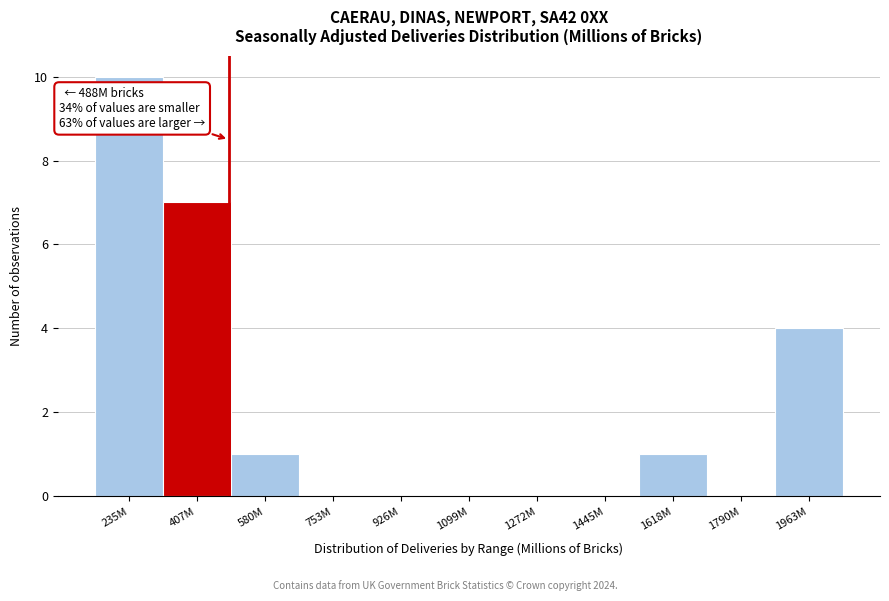

Reading right to left, extract all data points from this chart.

1963M=4	1790M=0	1618M=1	1445M=0	1272M=0	1099M=0	926M=0	753M=0	580M=1	407M=7	235M=10